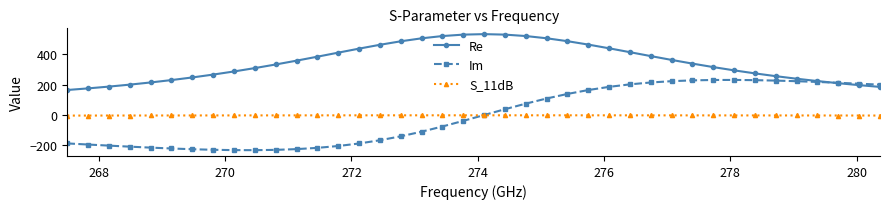

What is the average value of the S_11dB series?

-2.3